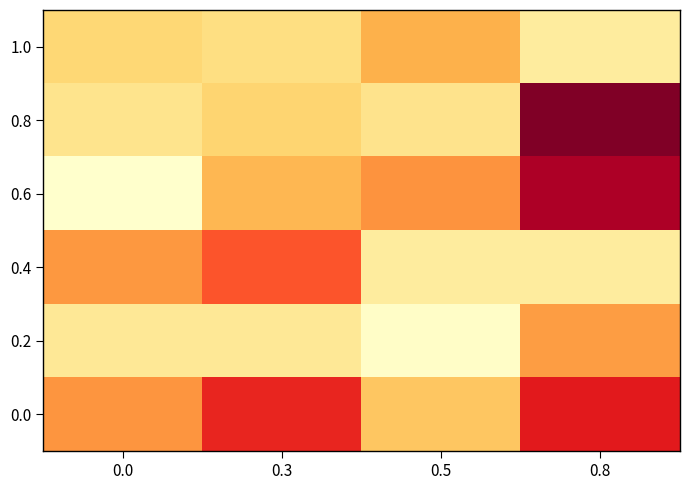

Reading left to right, list all the values displayed in this chart.

1.0: 0.0=0.3	0.3=0.2	0.5=0.4	0.8=0.1
0.8: 0.0=0.2	0.3=0.3	0.5=0.2	0.8=1.0
0.6: 0.0=-0.0	0.3=0.4	0.5=0.5	0.8=0.9
0.4: 0.0=0.5	0.3=0.6	0.5=0.1	0.8=0.1
0.2: 0.0=0.2	0.3=0.2	0.5=0.0	0.8=0.4
0.0: 0.0=0.5	0.3=0.7	0.5=0.3	0.8=0.8